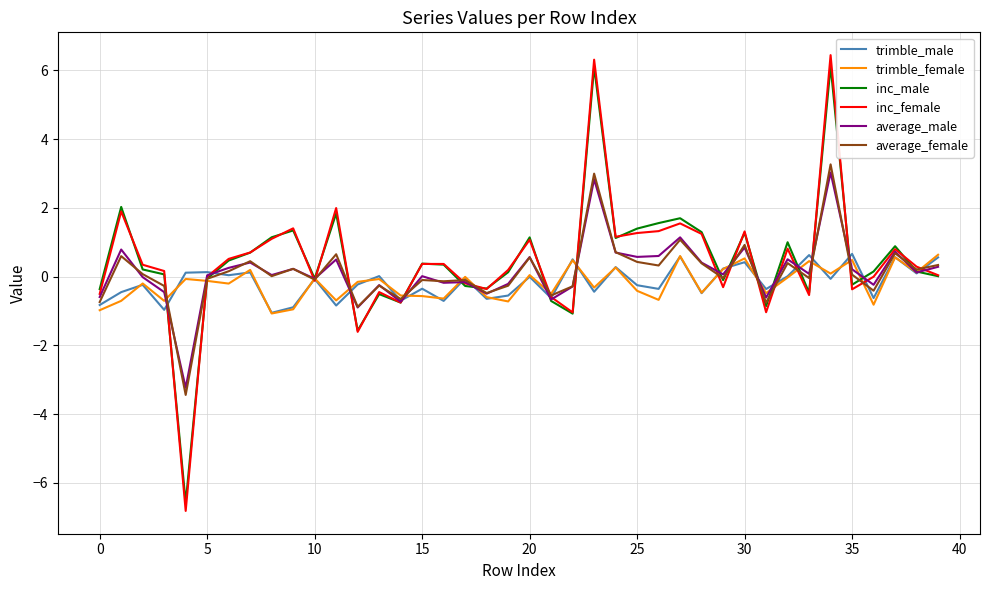

Which series has the widest spread of values?

inc_female